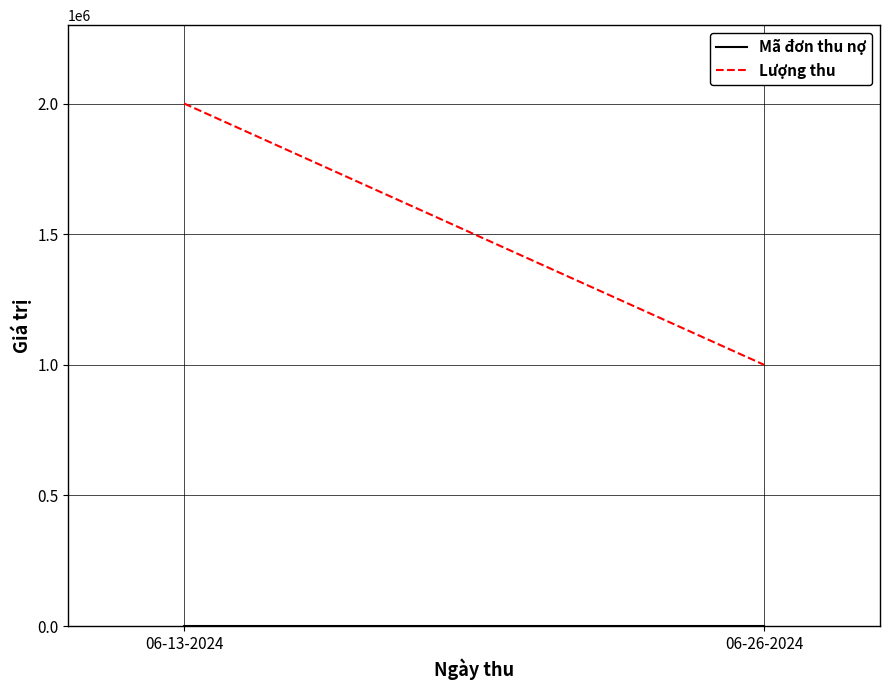

What is the average value of the Mã đơn thu nợ series?

98